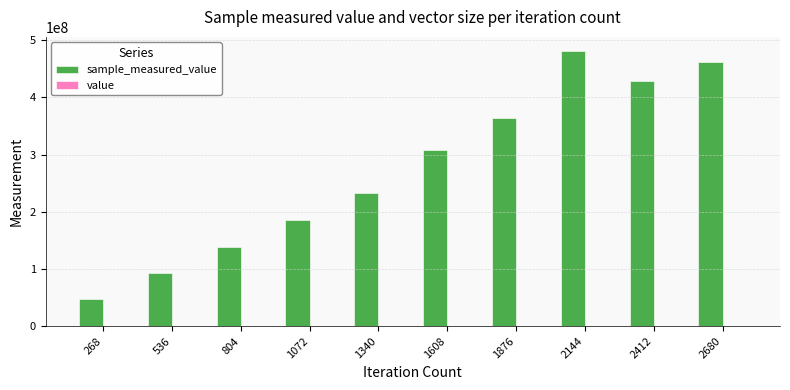

Does the chart contain stacked bars?

No